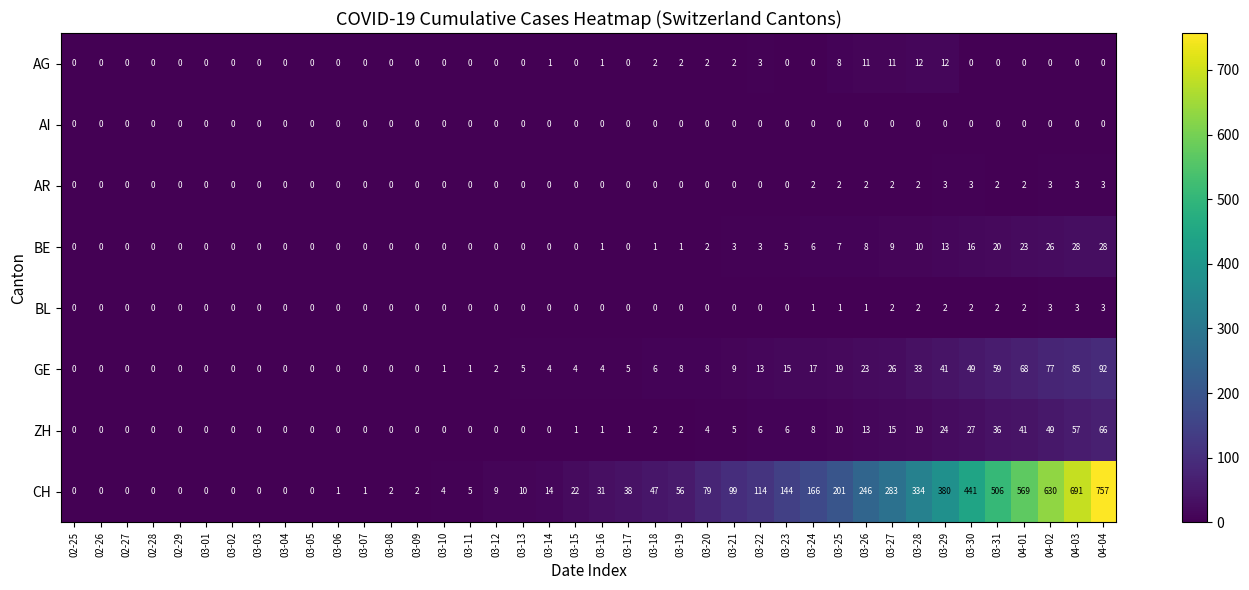

What is the difference between the maximum and minimum values in the GE series?

92